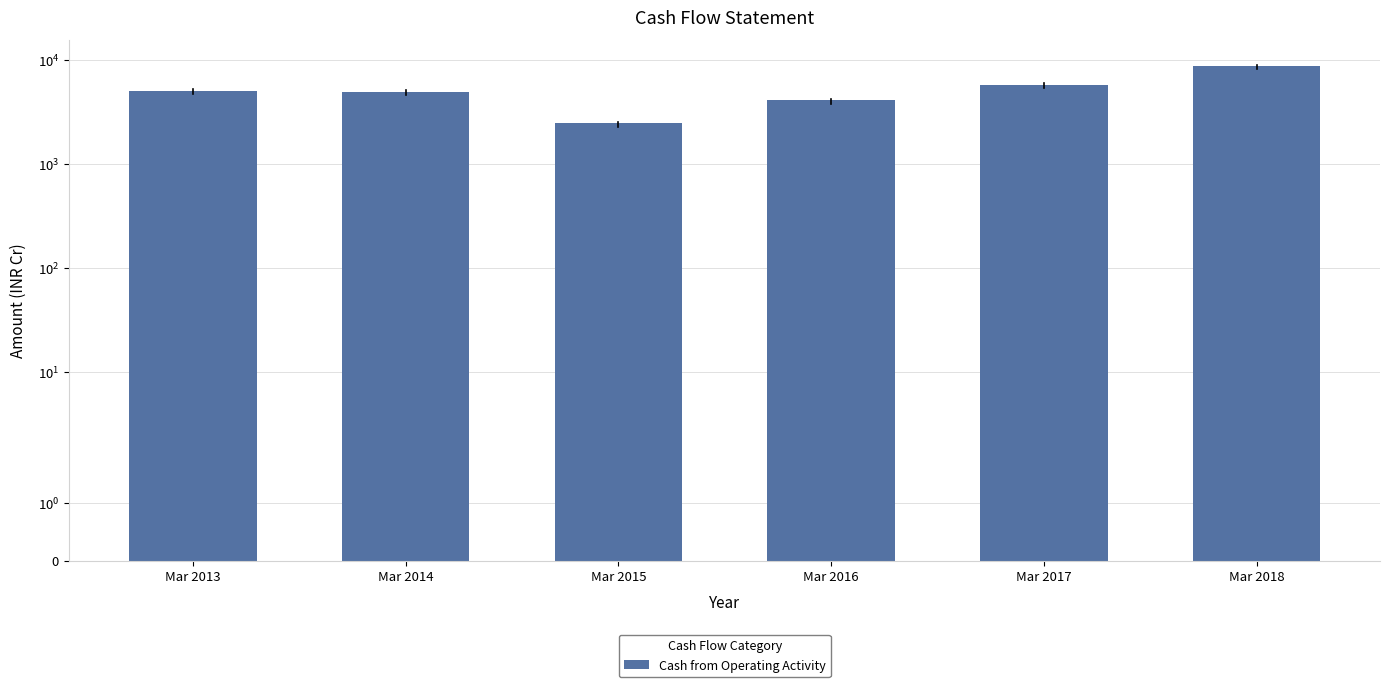

Which category has the lowest value across all series?

Mar 2015